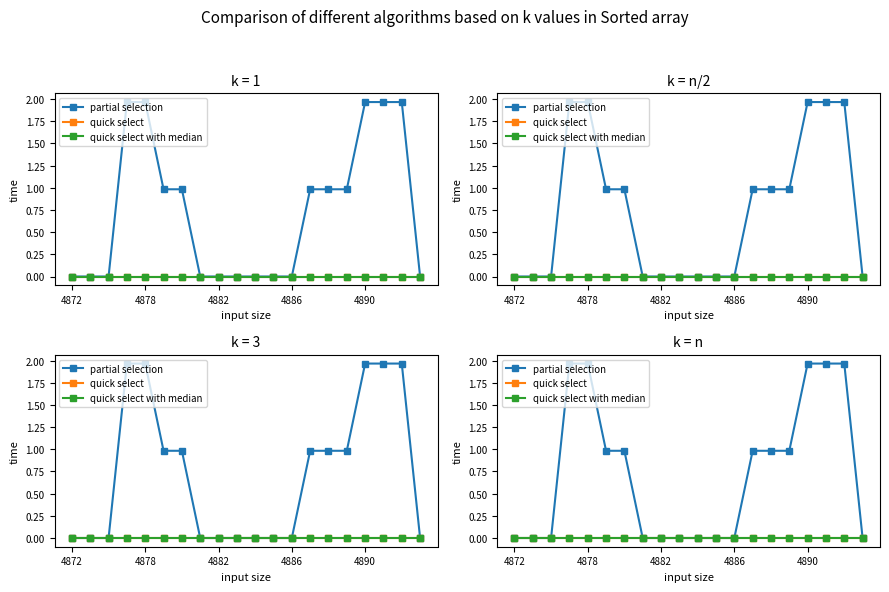

Rank the series by their maximum value, from lowest to highest.

quick select, quick select with median, partial selection